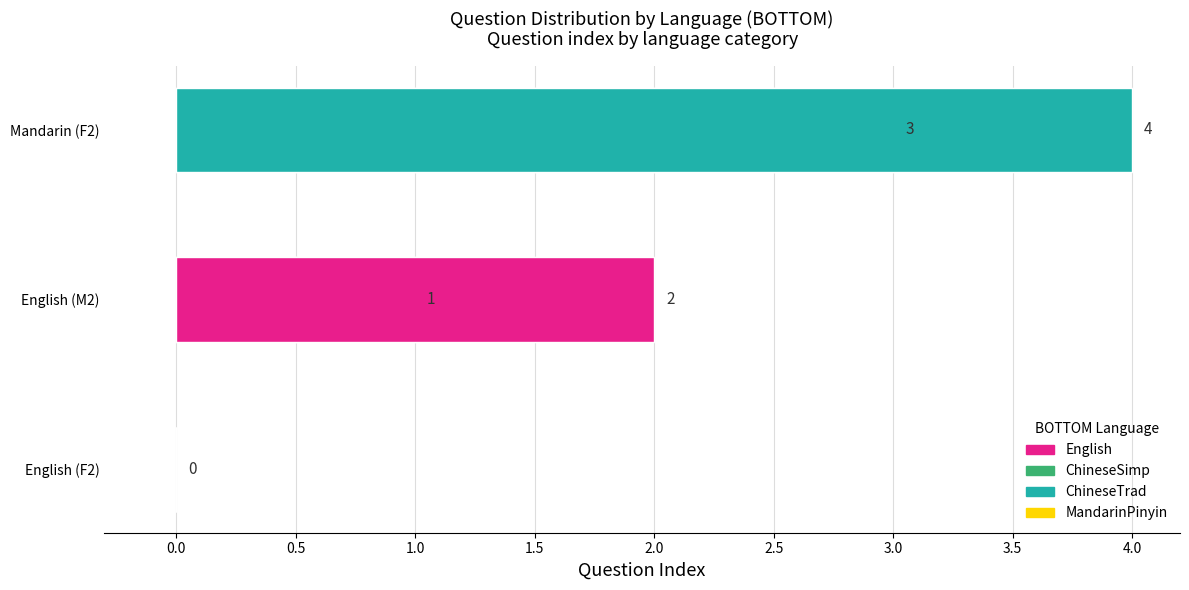

Is it true that the value at English (F2) is 2?

False